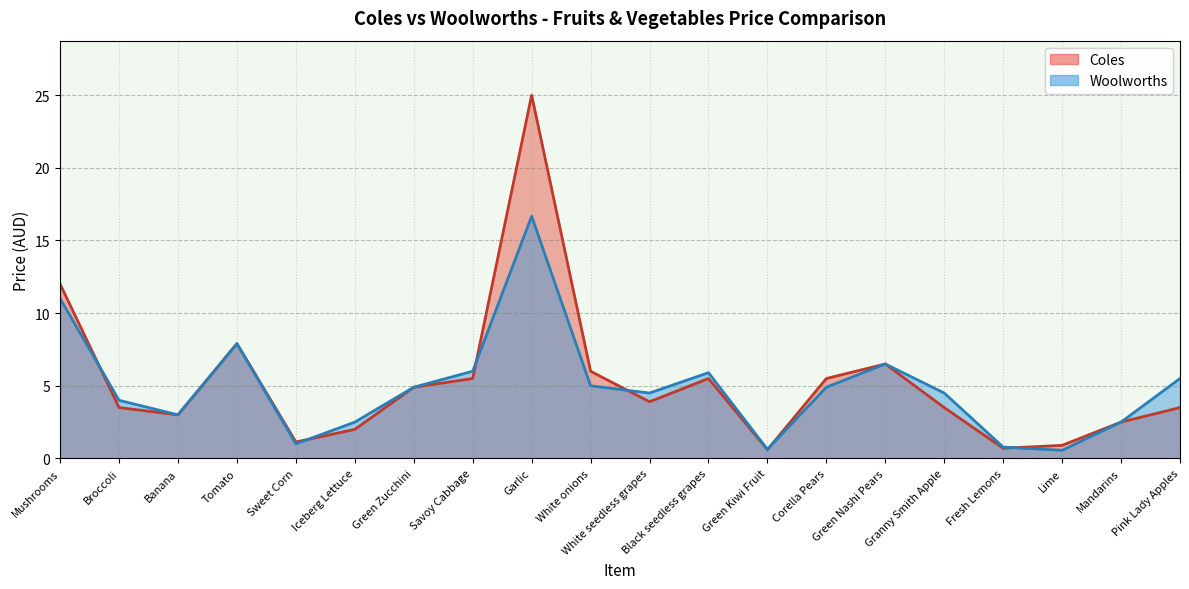

What is the sum of the Coles values at Granny Smith Apple and Iceberg Lettuce?

5.5